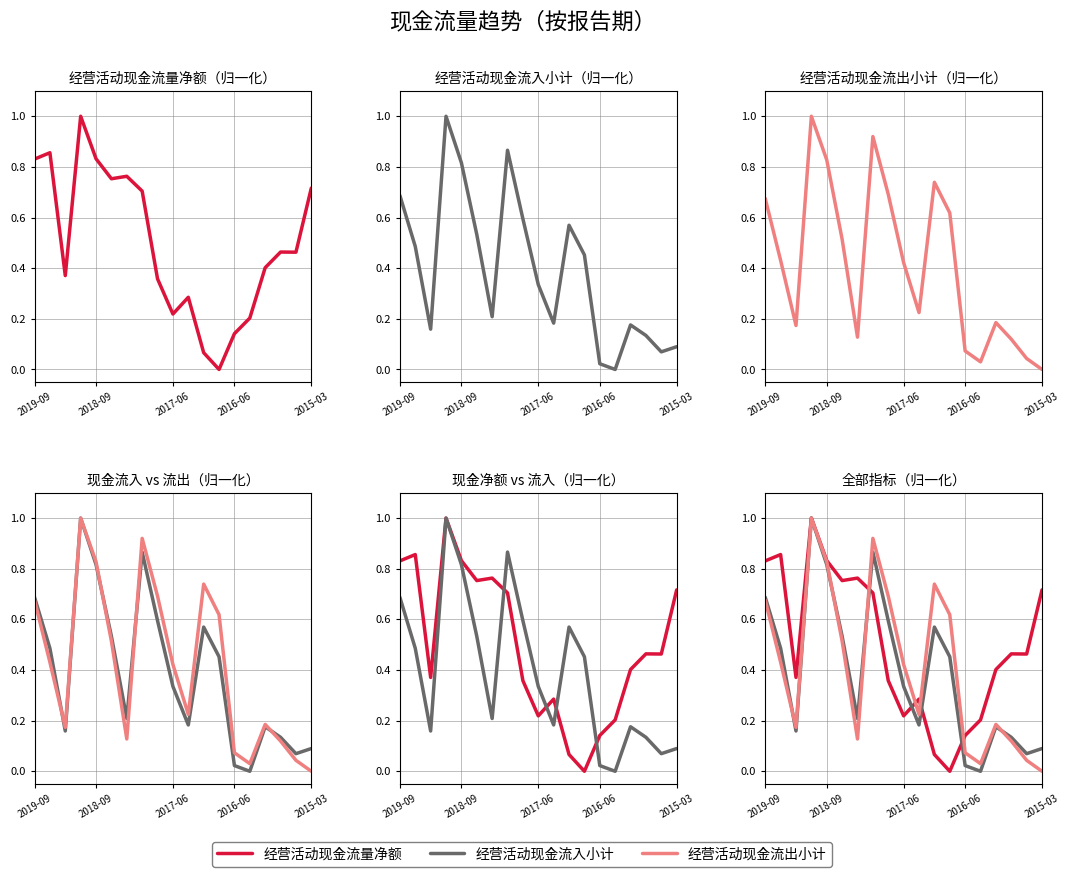

What is the maximum value shown in the chart?

1.0